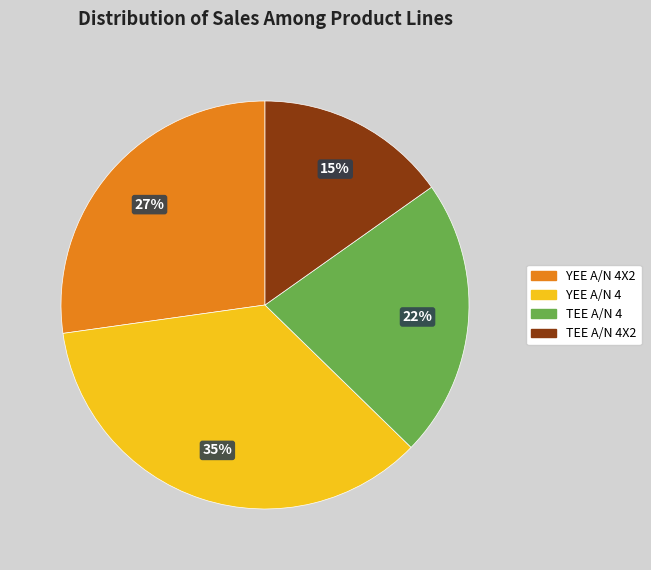

True or false: TEE A/N 4X2 accounts for 15% of the total.

True